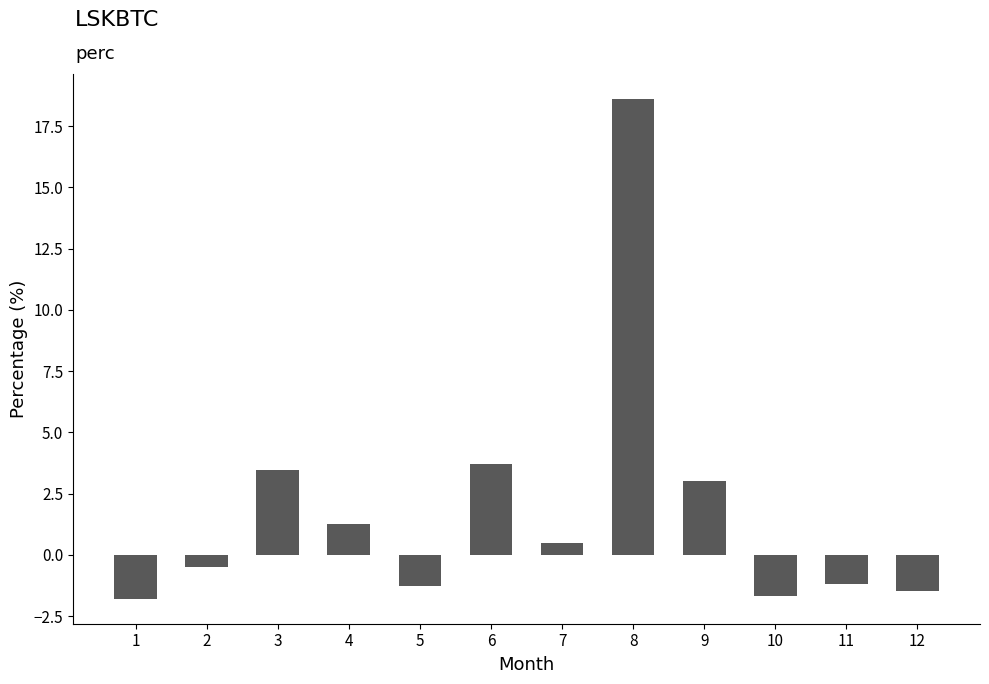

Read the value at 8.

18.6